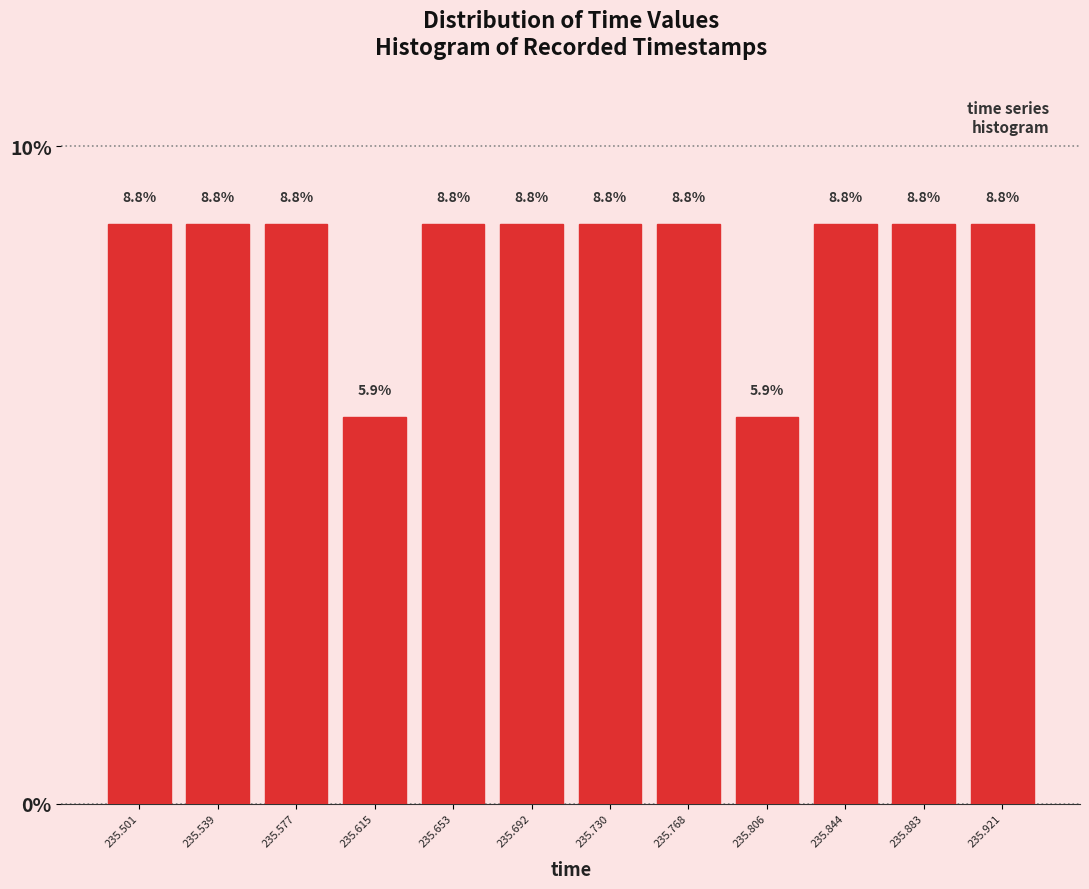

How tall is the bar that spans 235.560 to 235.595 on the x-axis? The bar edges are not printed on the chart, so give them approximately, as read against the axis.

8.8